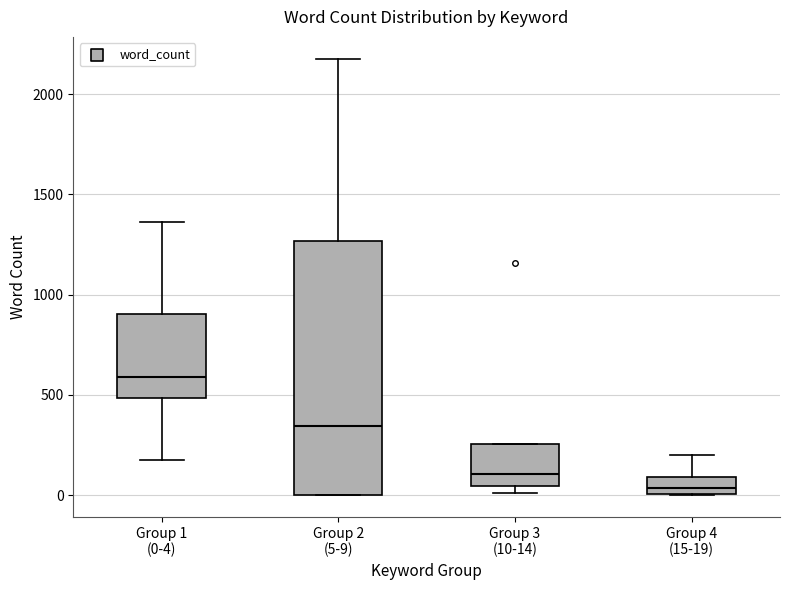

Where is the upper edge of the box for Group 4 (15-19) on the y-axis? The values are not printed on the chart, so give them approximately, as read against the axis.

100